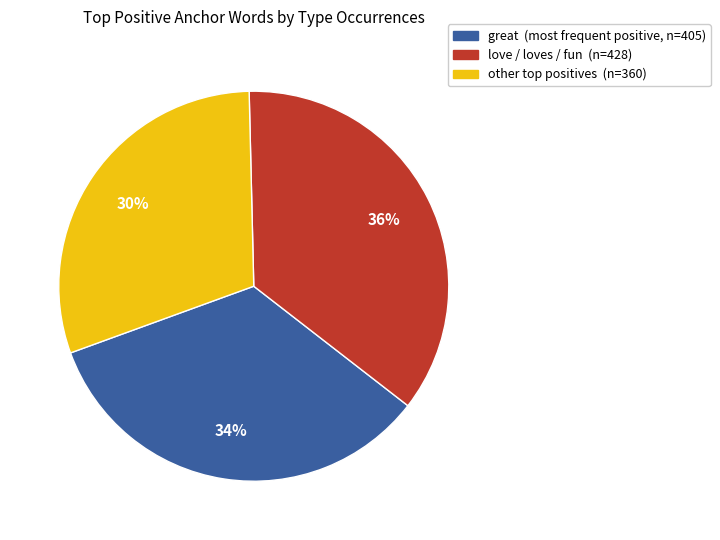

To the nearest percent, what is the average slice percentage?

33%